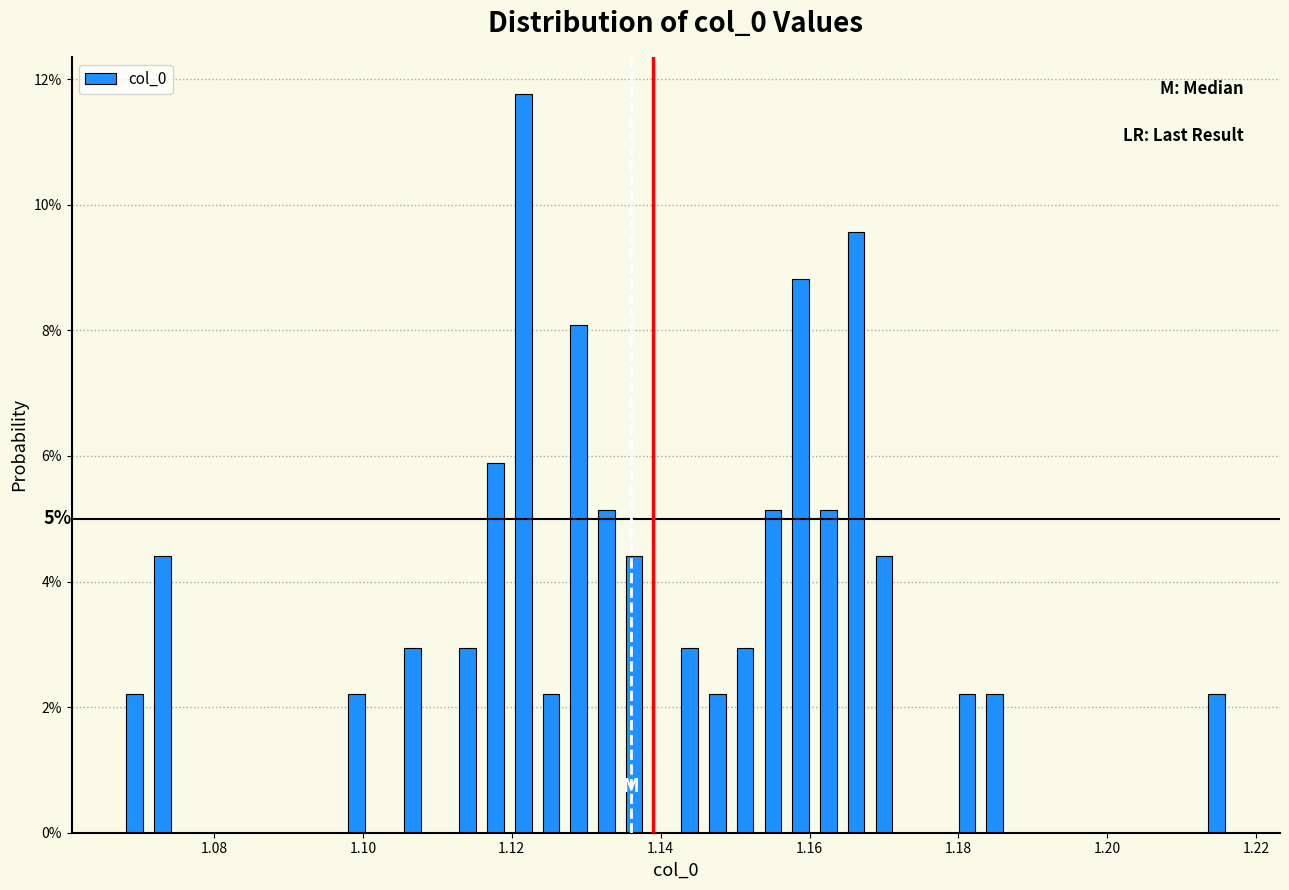

Around what value on the x-axis is the tallest bar? Give the approximate position of its centre, as read against the axis.

1.122